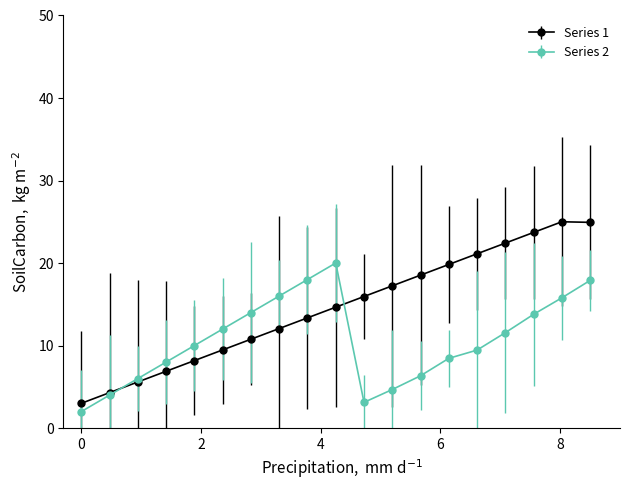

What are all the series names shown in the legend?

Series 1, Series 2